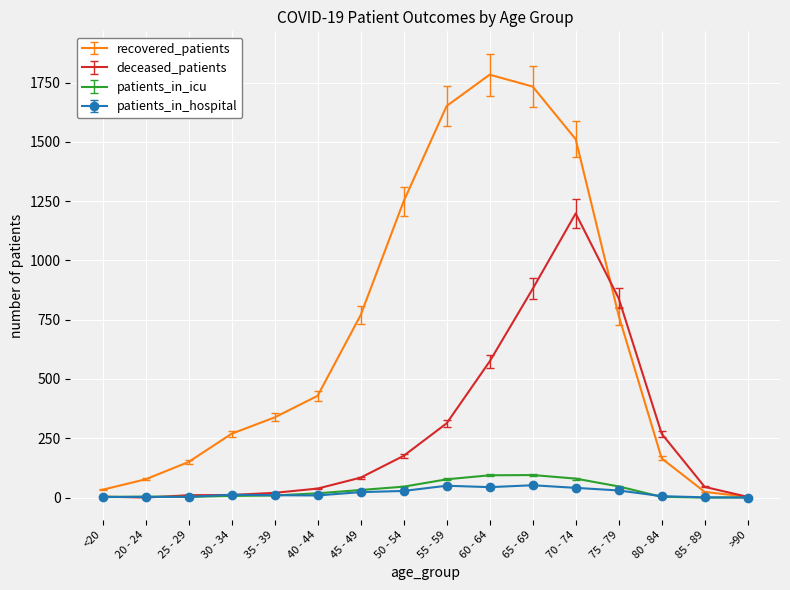

Is the value of patients_in_icu at 55 - 59 greater than the value of recovered_patients at >90?

Yes